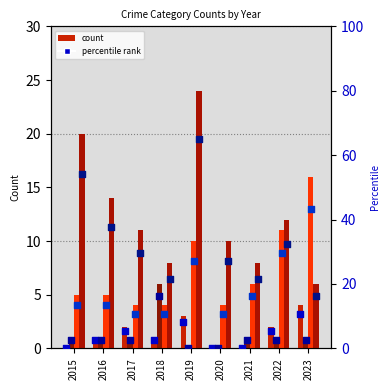

At which category is the sum across all series the highest?

2019